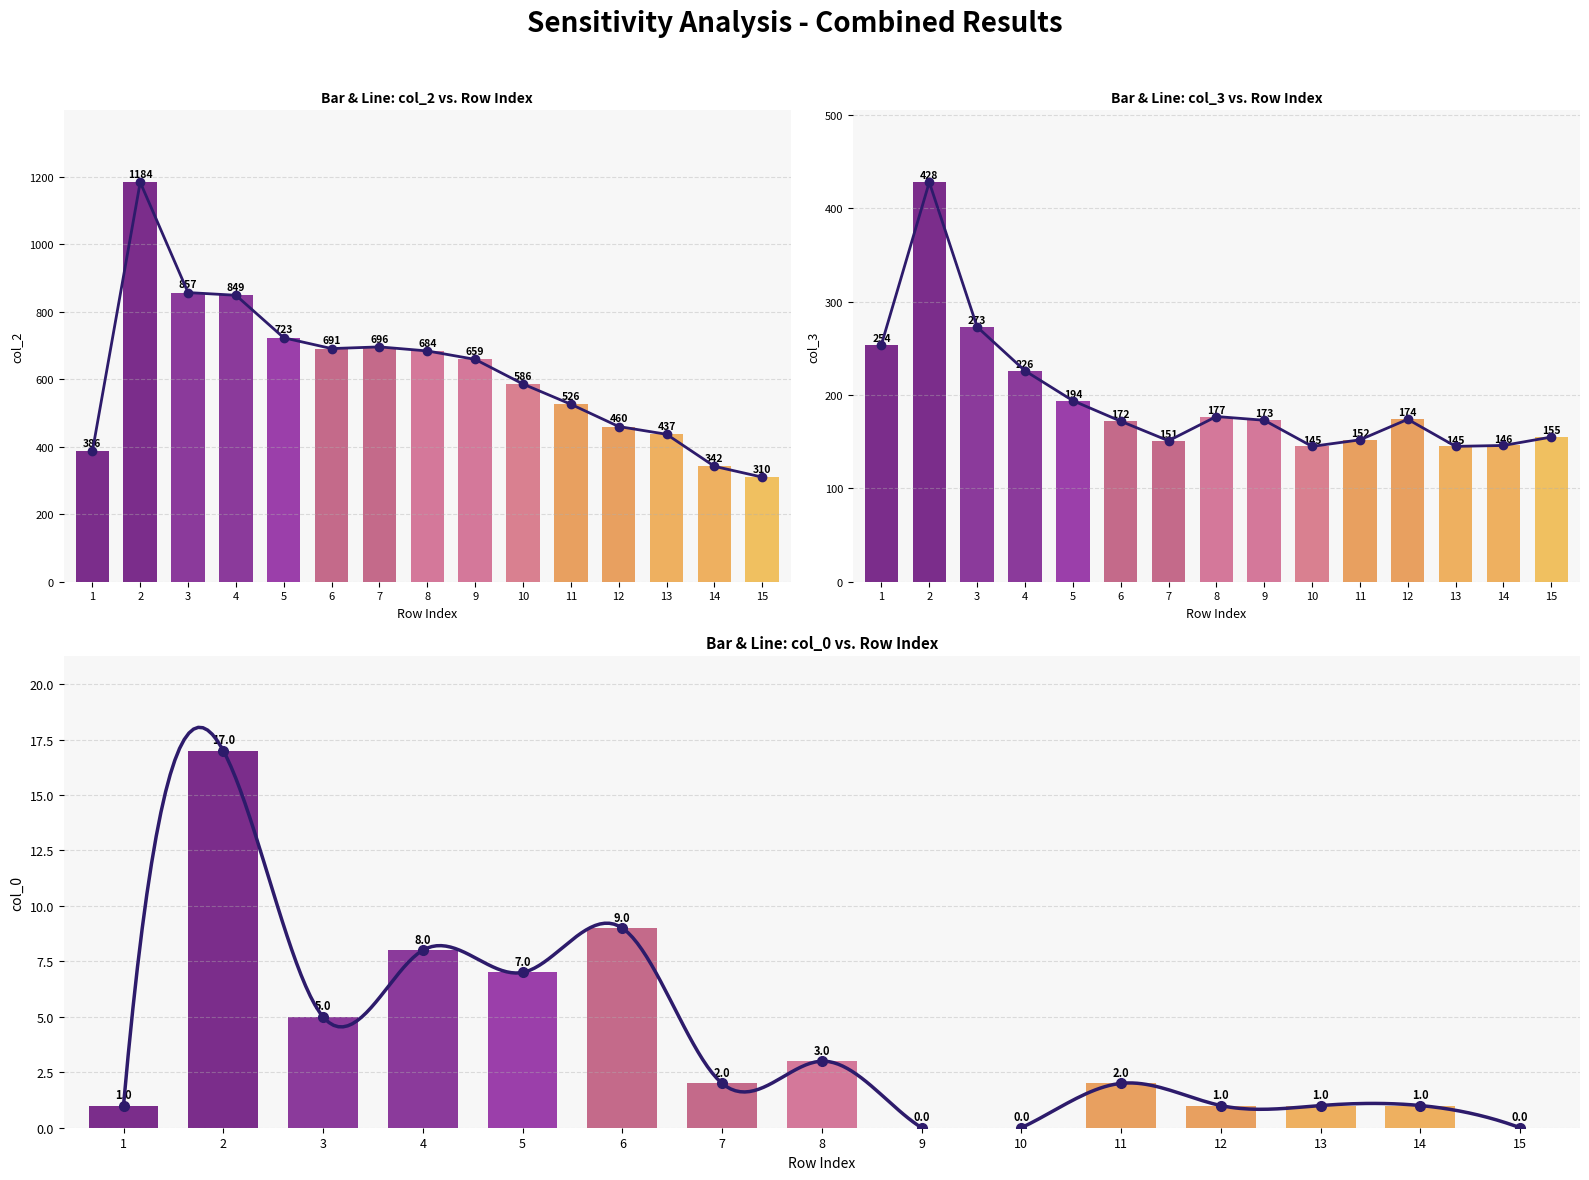

What is the difference between the highest and lowest values at 2?

1167